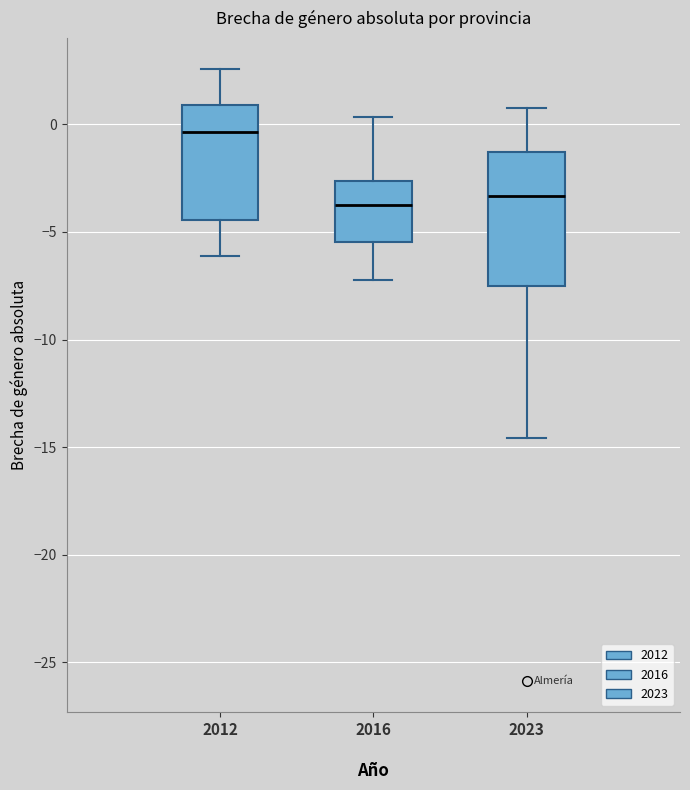

Which box's median line is the highest?

2012